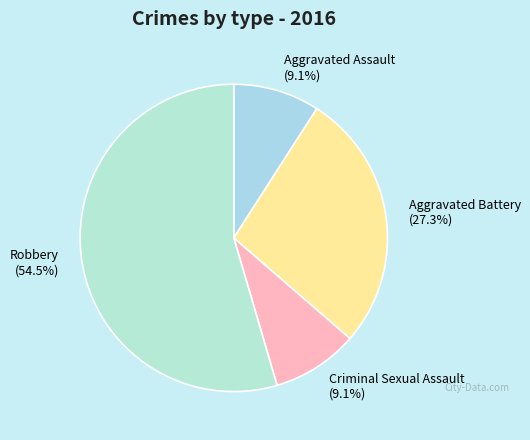

How many slices are in this pie chart?

4